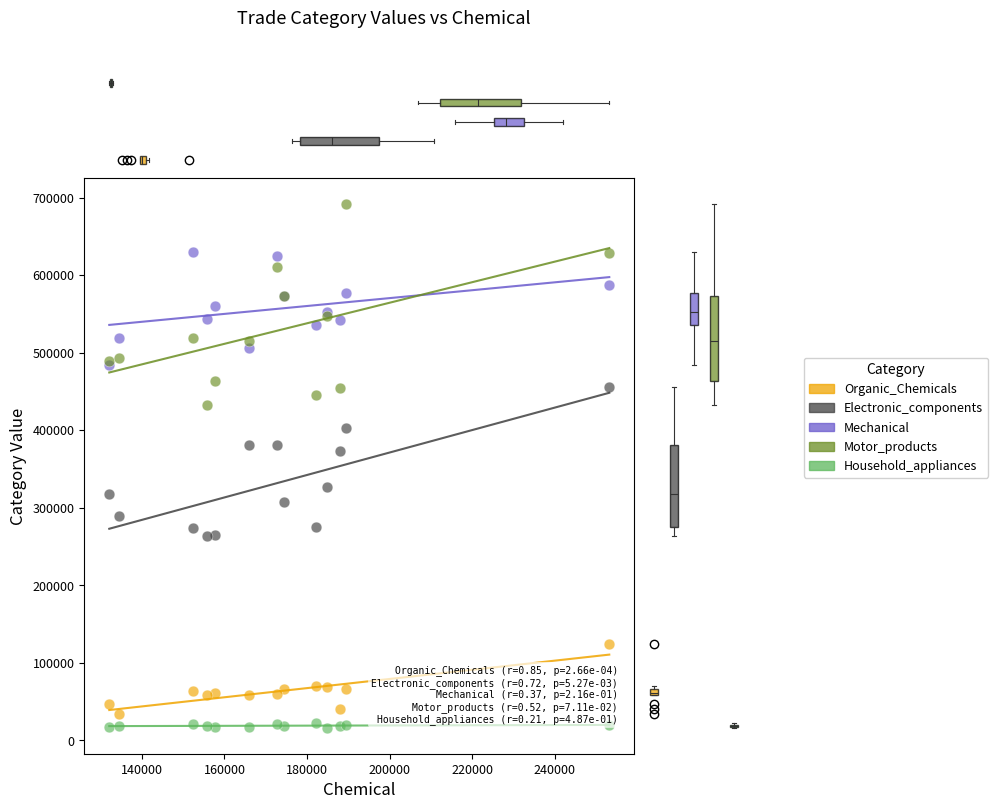

Which series contains the lowest Y value?

Household_appliances